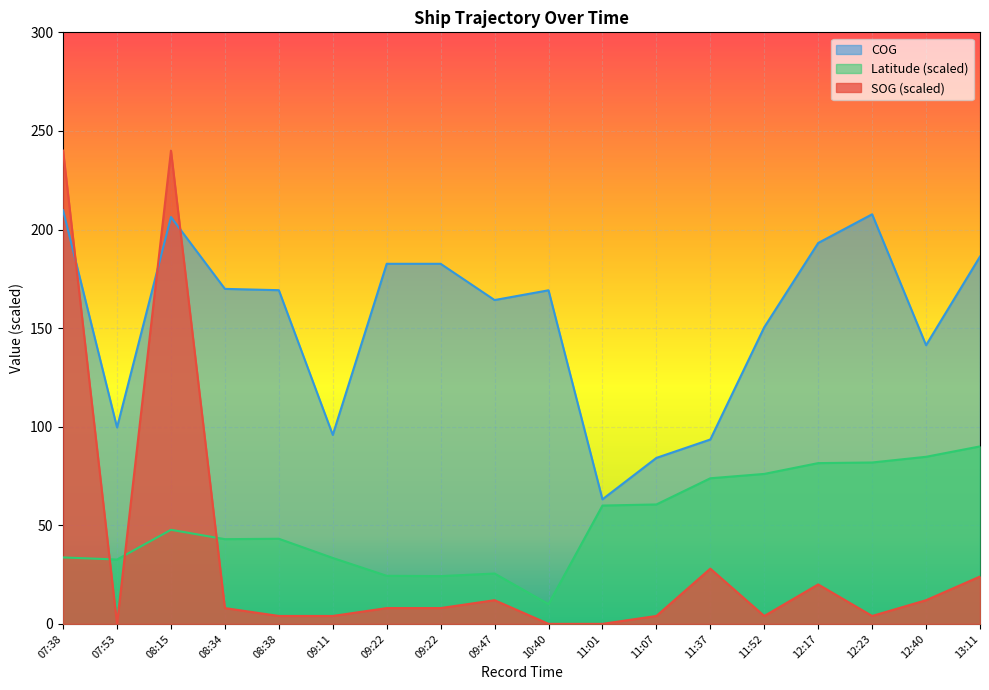

In SOG, how many points are lower than both neighbors (excluding endpoints)?

3